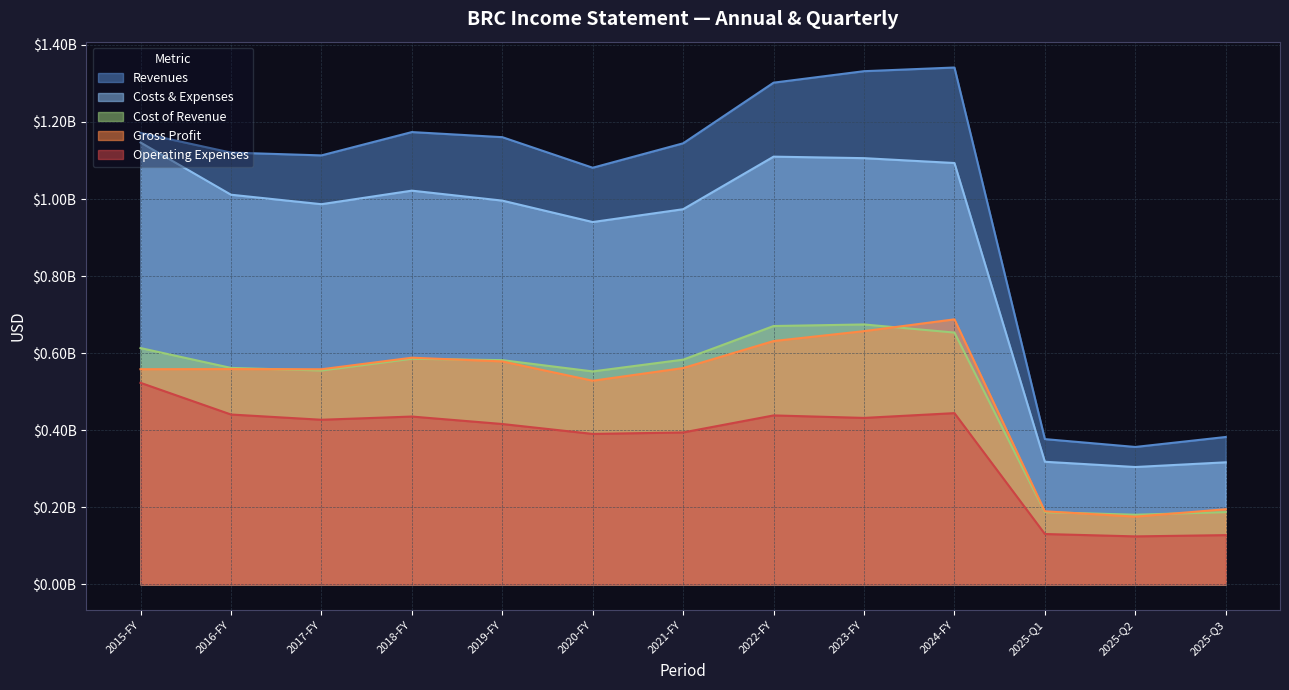

In Revenues, how many points are lower than both neighbors (excluding endpoints)?

3